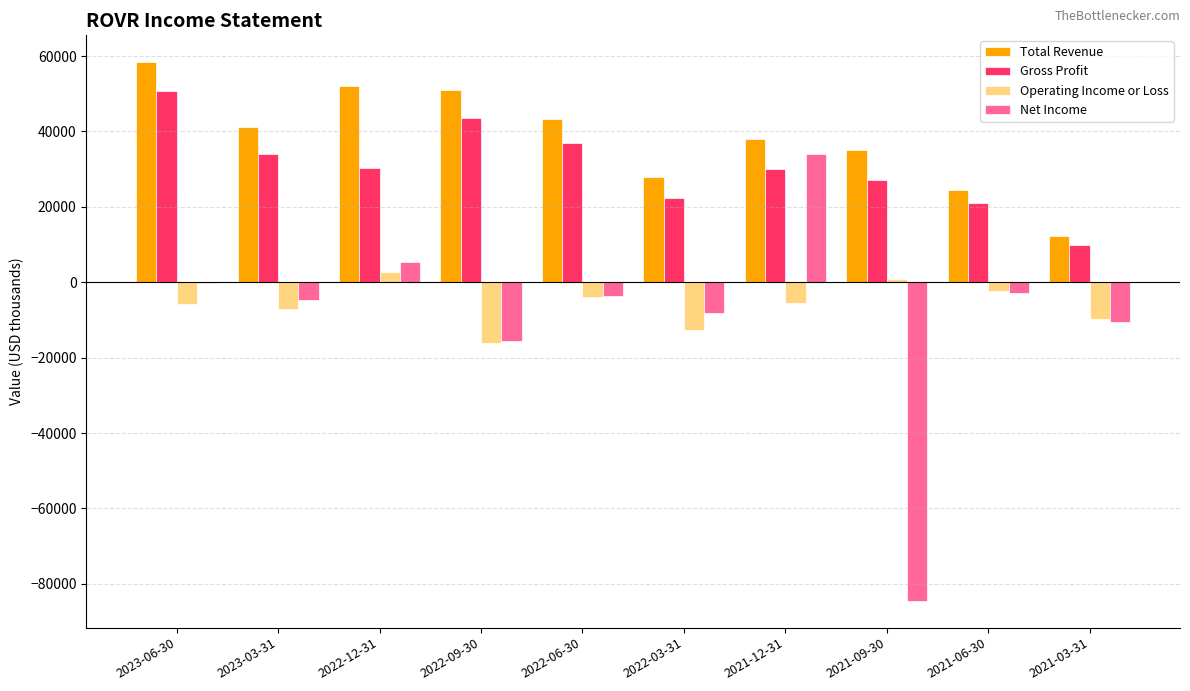

Between 2021-09-30 and 2021-06-30, which series saw the biggest shift?

Net Income